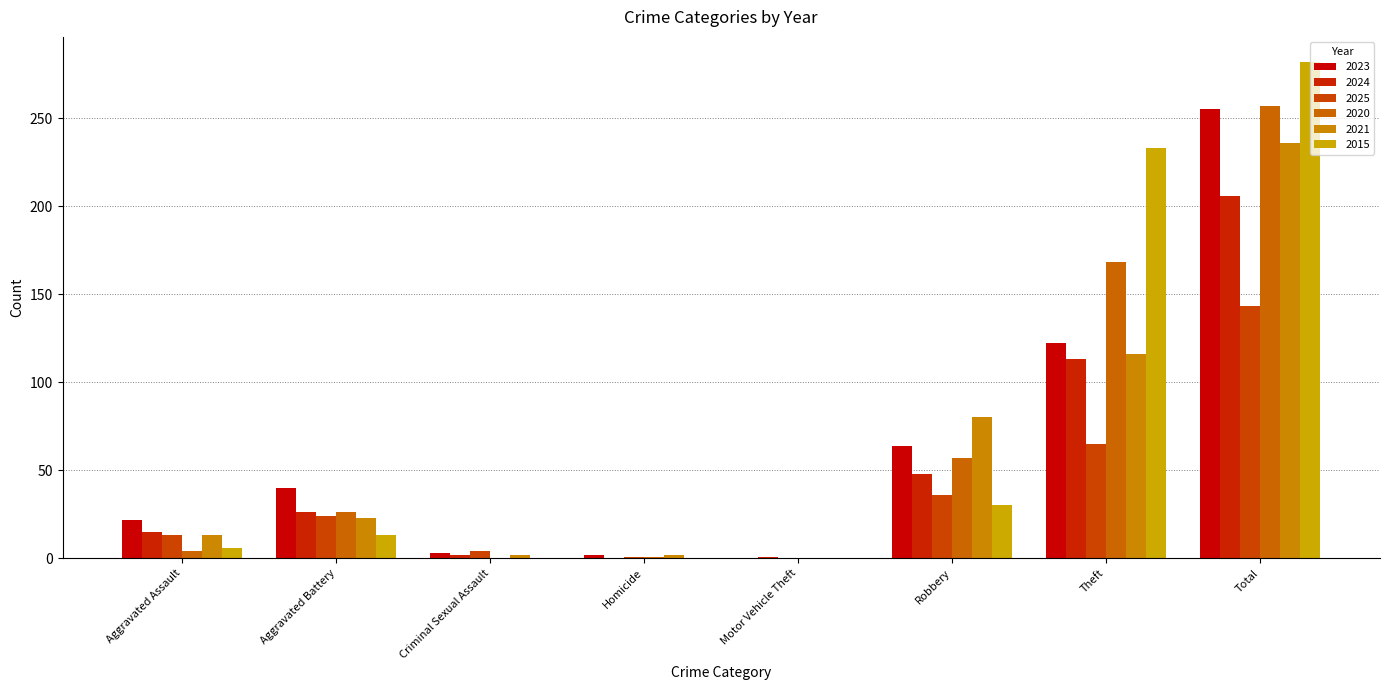

Count the number of data series in this chart.

6